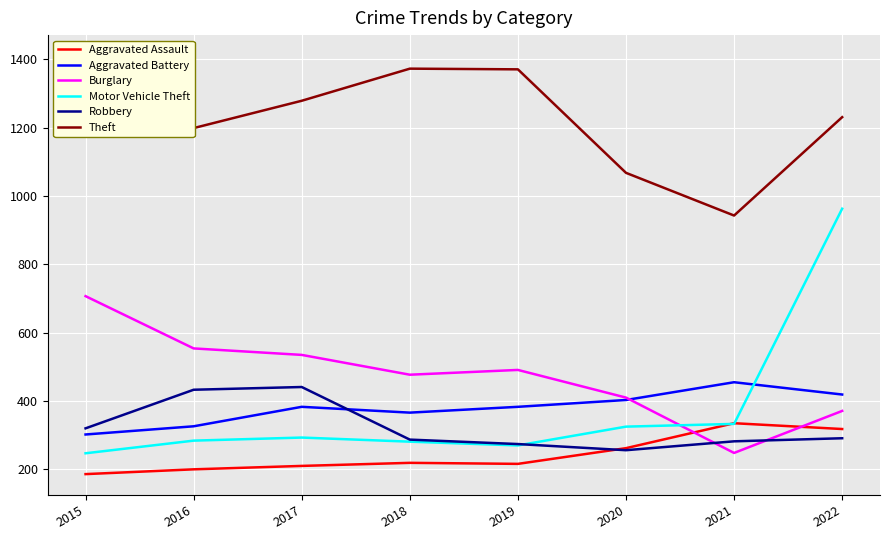

Which series has the largest range (max minus min)?

Motor Vehicle Theft